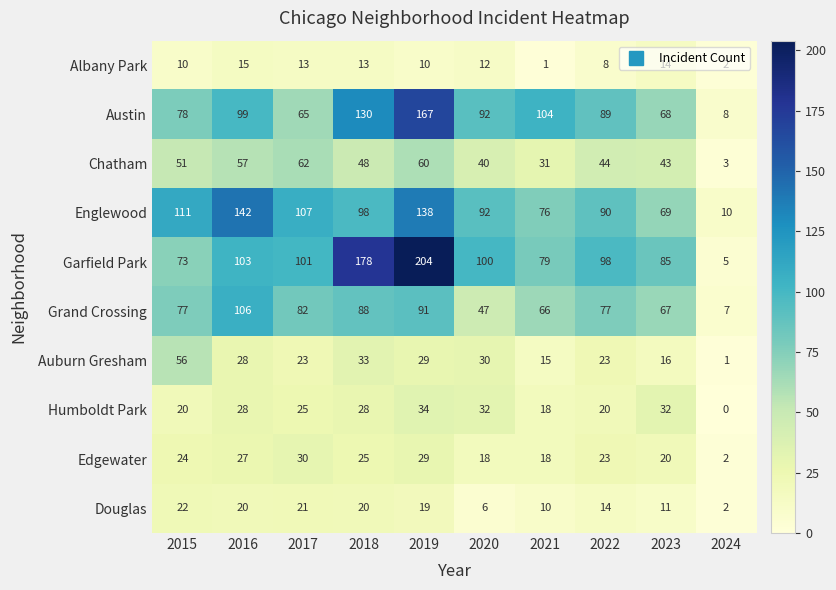

What is the average value of the Edgewater series?

22